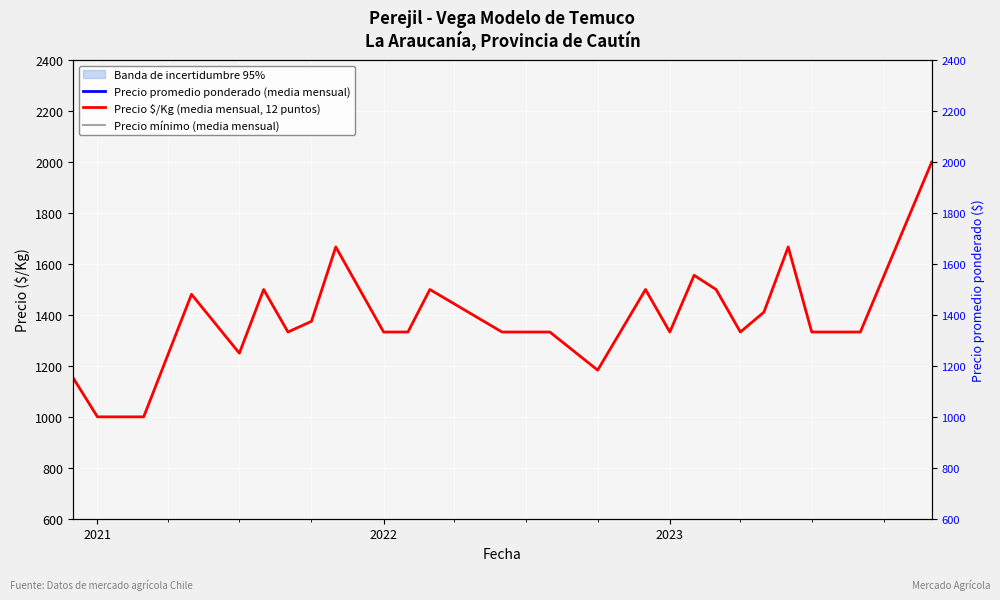

Which series has the largest range (max minus min)?

Precio promedio ponderado (media mensual)